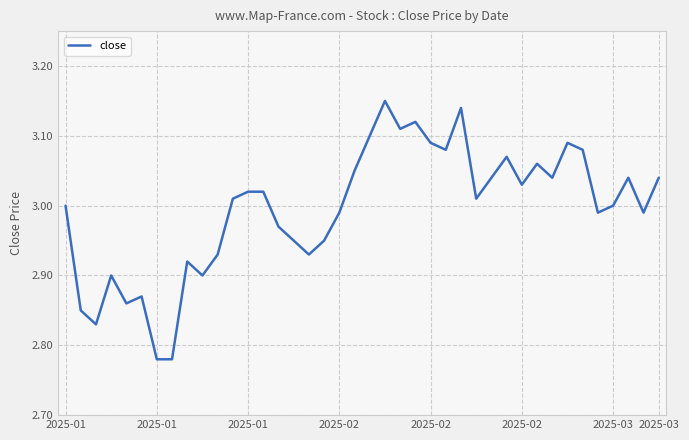

How many points are higher than both their immediate neighbors (excluding endpoints)?

10